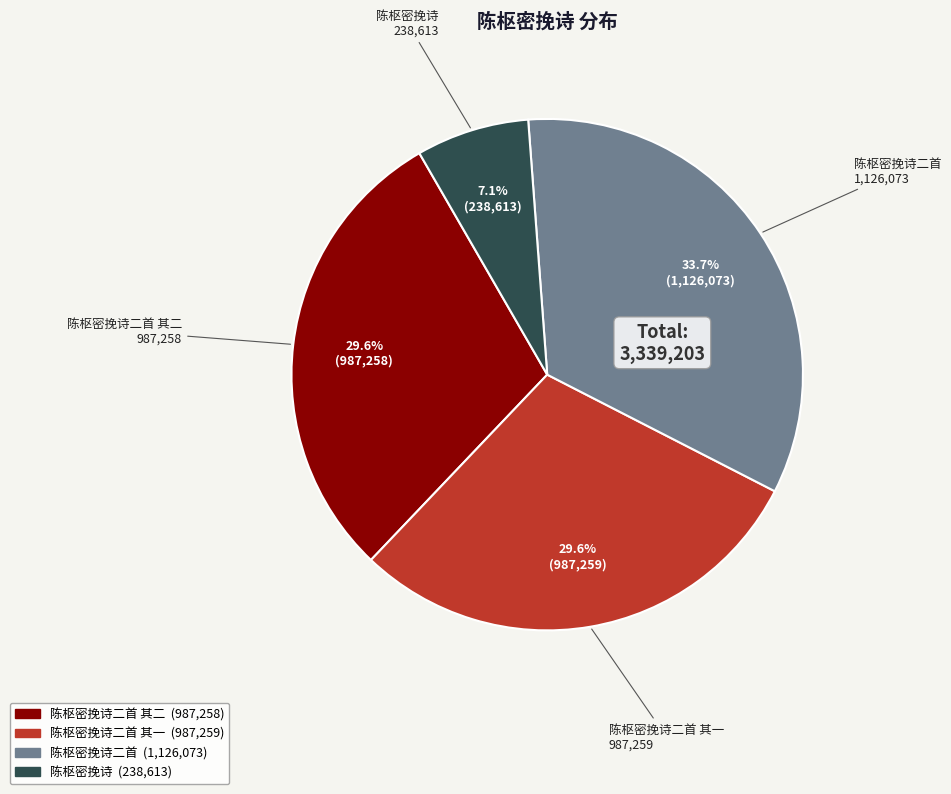

Is there any slice that represents more than half of the pie?

No